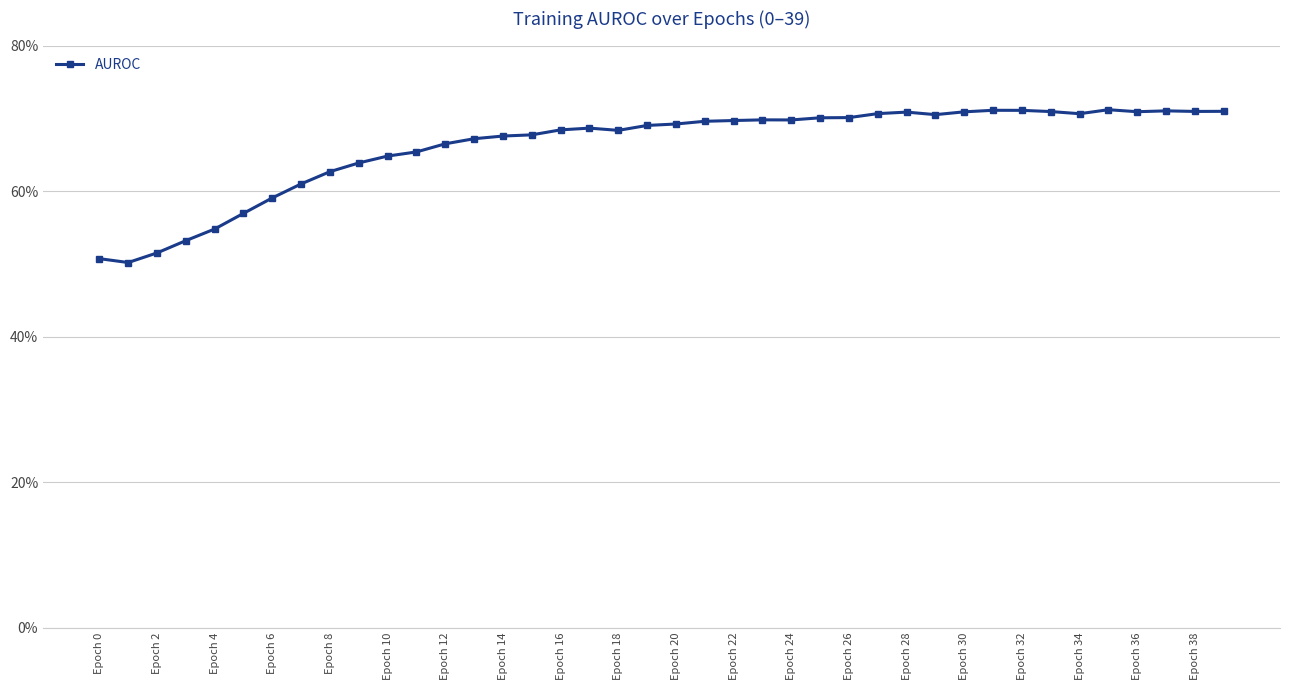

How many lines are shown in the chart?

1